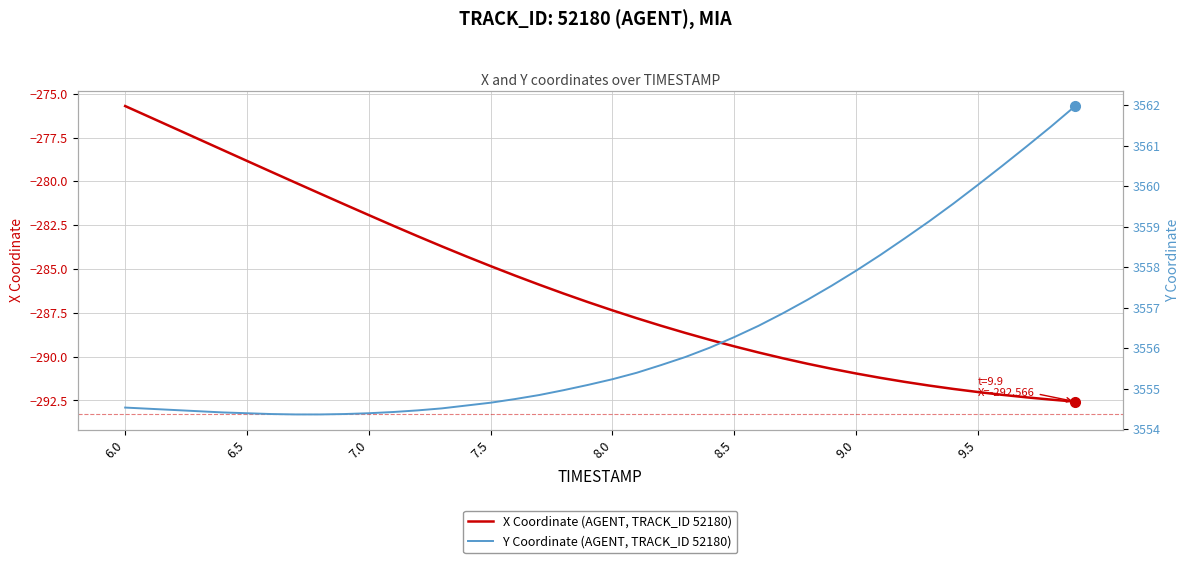

True or false: Y Coordinate (AGENT, TRACK_ID 52180) and X Coordinate (AGENT, TRACK_ID 52180) cross at least once.

False